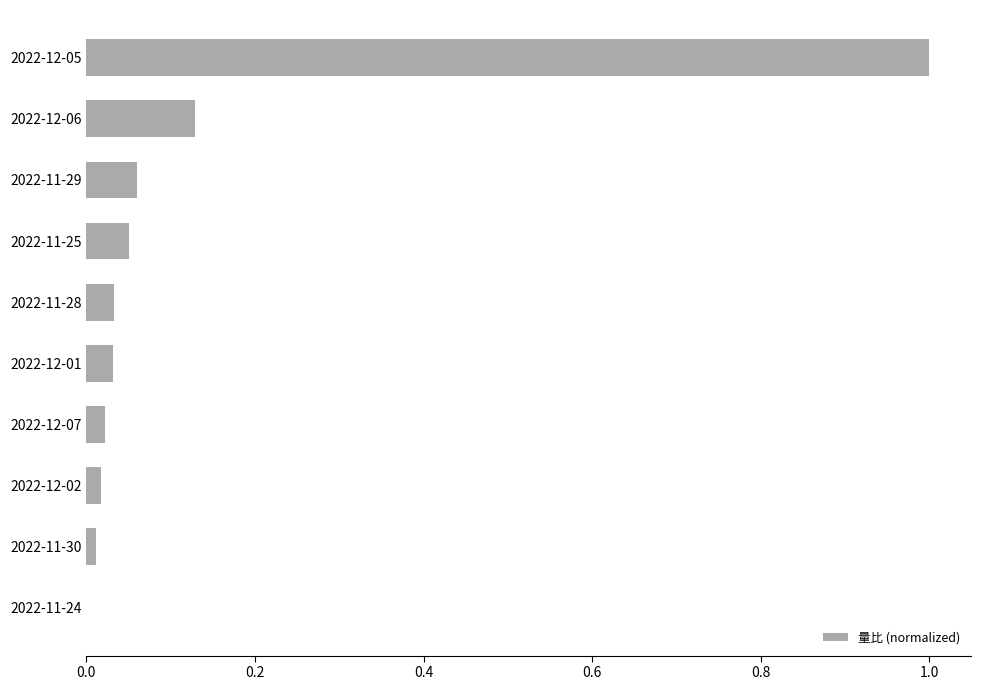

What is the sum of all values?

1.4